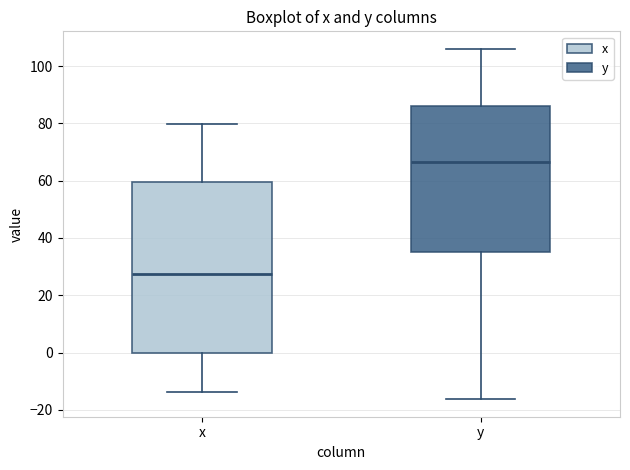

Reading left to right, transcribe this box plot: for each box, give where its median line is, the range the box spans, and where its two whiskers end, as read against the y-axis. The values are not printed on the chart, so give them approximately, as read against the axis.

x: median 28, box 0 to 60, whiskers -14 to 80
y: median 66, box 36 to 86, whiskers -16 to 106